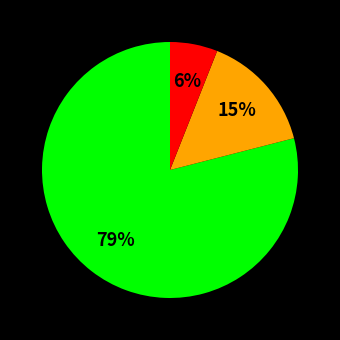

How many segments does this pie chart have?

3